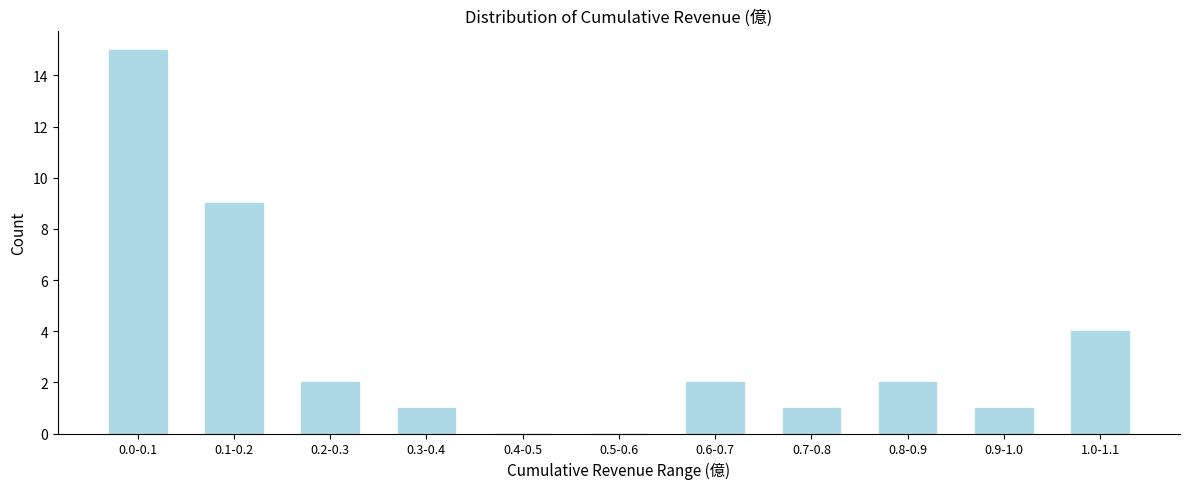

Reading right to left, extract all data points from this chart.

1.0-1.1=4	0.9-1.0=1	0.8-0.9=2	0.7-0.8=1	0.6-0.7=2	0.5-0.6=0	0.4-0.5=0	0.3-0.4=1	0.2-0.3=2	0.1-0.2=9	0.0-0.1=15